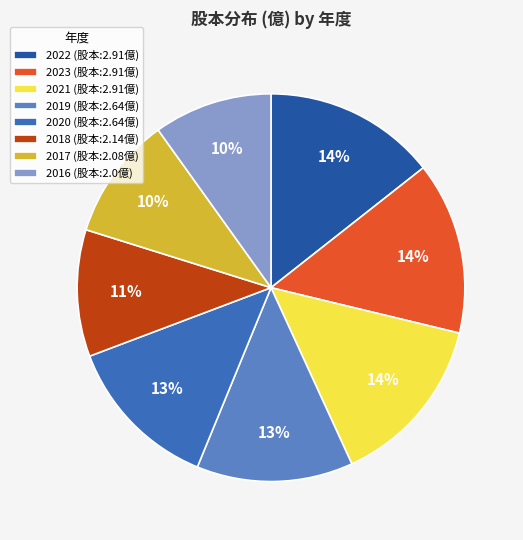

Which has a higher value, 2019 or 2021?

2021